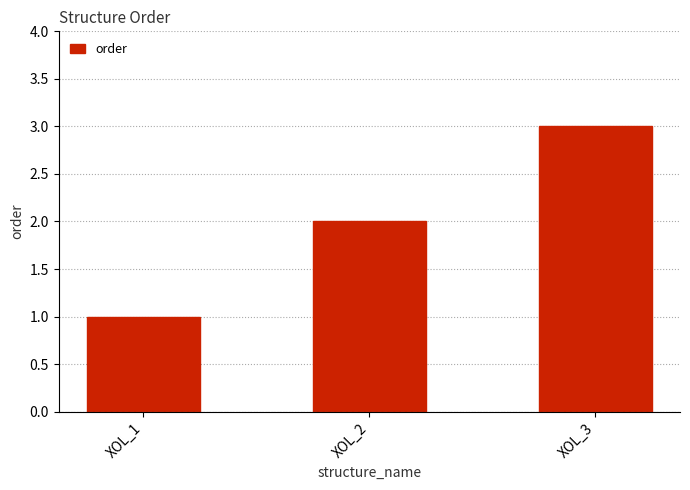

Rank the categories by value from lowest to highest.

XOL_1, XOL_2, XOL_3